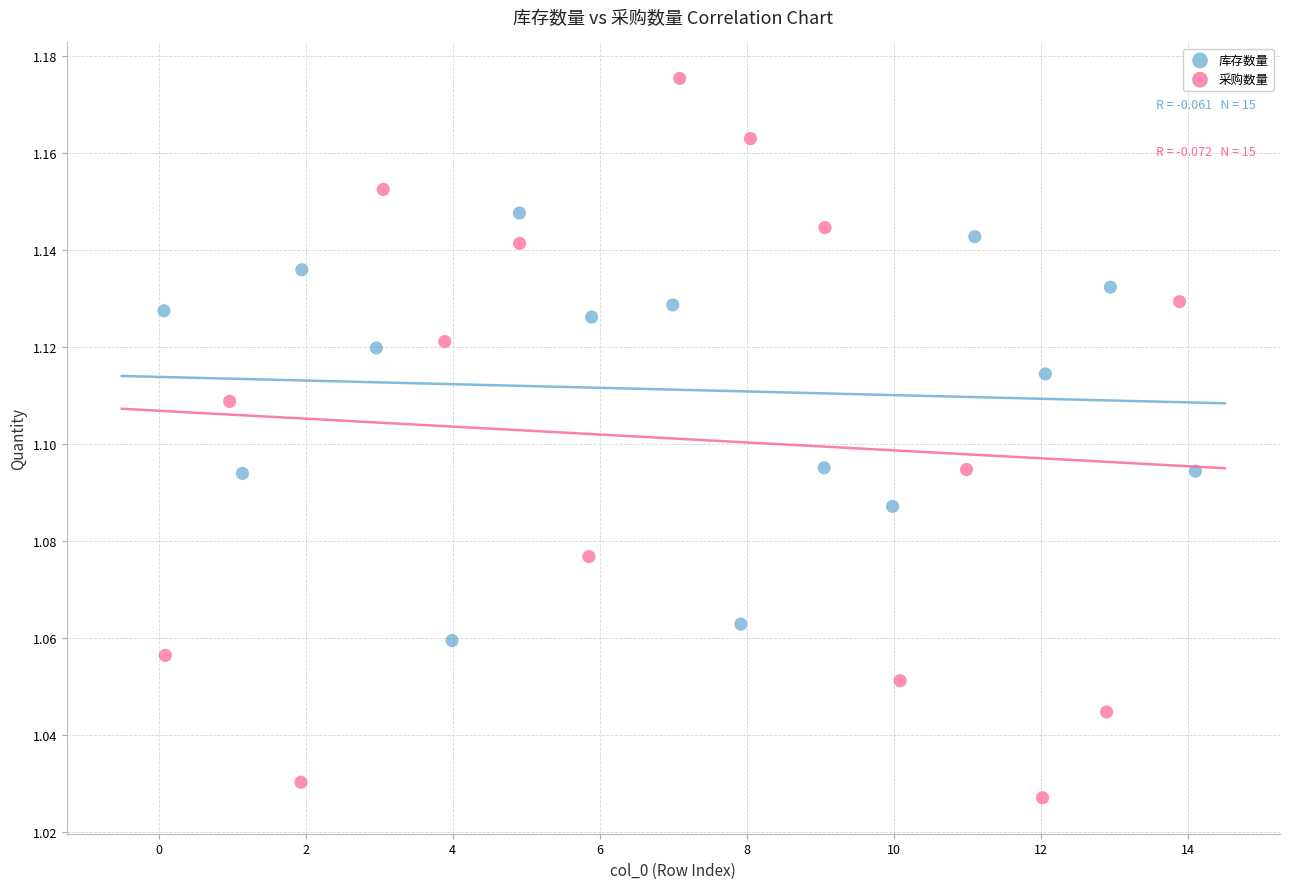

Which series has the widest spread of Y values?

采购数量